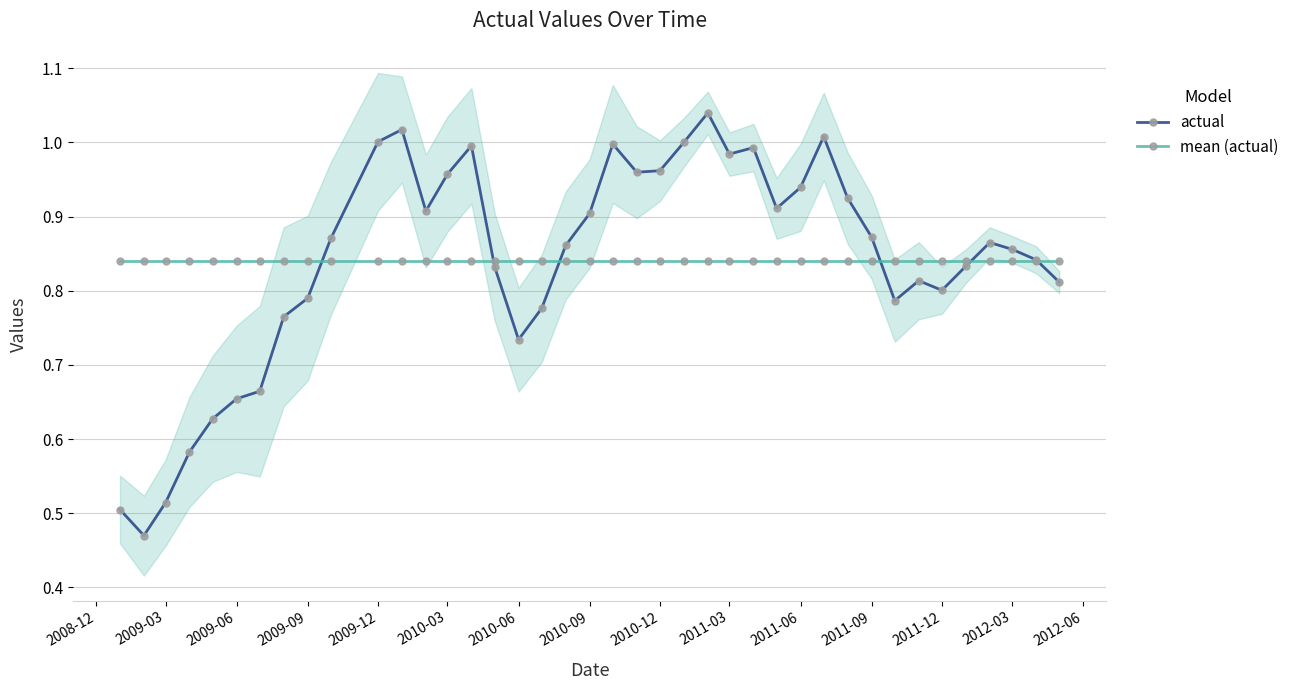

True or false: actual has more than 1 points higher than both neighbors.

True